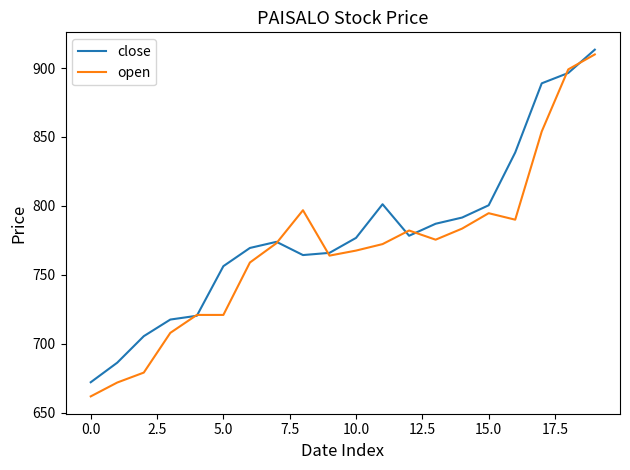

Which series has the widest spread of values?

open